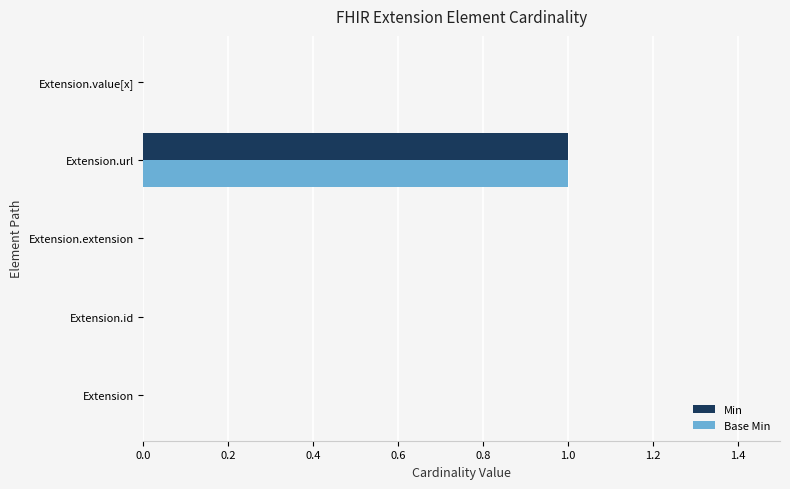

At which category does the chart reach its peak across all series?

Extension.url